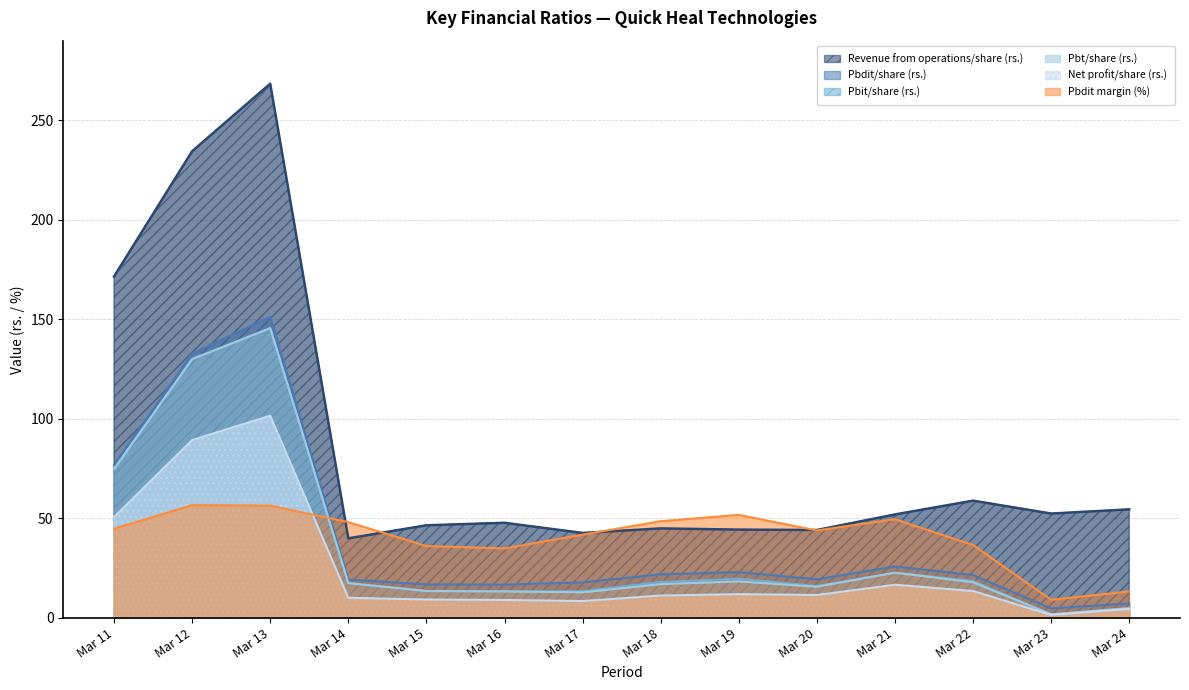

Reading left to right, list all the values displayed in this chart.

Revenue from operations/share (rs.): Mar 11=171.5	Mar 12=234.4	Mar 13=268.4	Mar 14=39.9	Mar 15=46.5	Mar 16=47.8	Mar 17=42.7	Mar 18=44.9	Mar 19=44.3	Mar 20=44.1	Mar 21=52.0	Mar 22=58.9	Mar 23=52.4	Mar 24=54.5
Pbdit/share (rs.): Mar 11=76.8	Mar 12=132.8	Mar 13=151.4	Mar 14=19.2	Mar 15=16.8	Mar 16=16.7	Mar 17=17.8	Mar 18=21.8	Mar 19=22.9	Mar 20=19.4	Mar 21=25.8	Mar 22=21.6	Mar 23=4.7	Mar 24=7.2
Pbit/share (rs.): Mar 11=74.9	Mar 12=130.0	Mar 13=145.6	Mar 14=17.4	Mar 15=13.5	Mar 16=13.3	Mar 17=13.4	Mar 18=18.0	Mar 19=19.6	Mar 20=16.0	Mar 21=22.7	Mar 22=18.6	Mar 23=1.7	Mar 24=4.9
Pbt/share (rs.): Mar 11=74.7	Mar 12=130.0	Mar 13=145.6	Mar 14=17.4	Mar 15=13.5	Mar 16=13.3	Mar 17=12.8	Mar 18=16.9	Mar 19=18.3	Mar 20=15.6	Mar 21=22.7	Mar 22=17.9	Mar 23=1.8	Mar 24=4.9
Net profit/share (rs.): Mar 11=50.6	Mar 12=89.3	Mar 13=101.6	Mar 14=10.1	Mar 15=9.2	Mar 16=9.0	Mar 17=8.4	Mar 18=11.2	Mar 19=11.9	Mar 20=11.5	Mar 21=16.6	Mar 22=13.5	Mar 23=1.4	Mar 24=4.5
Pbdit margin (%): Mar 11=44.8	Mar 12=56.6	Mar 13=56.4	Mar 14=48.1	Mar 15=36.1	Mar 16=34.9	Mar 17=41.8	Mar 18=48.6	Mar 19=51.7	Mar 20=43.9	Mar 21=49.6	Mar 22=36.6	Mar 23=9.1	Mar 24=13.3